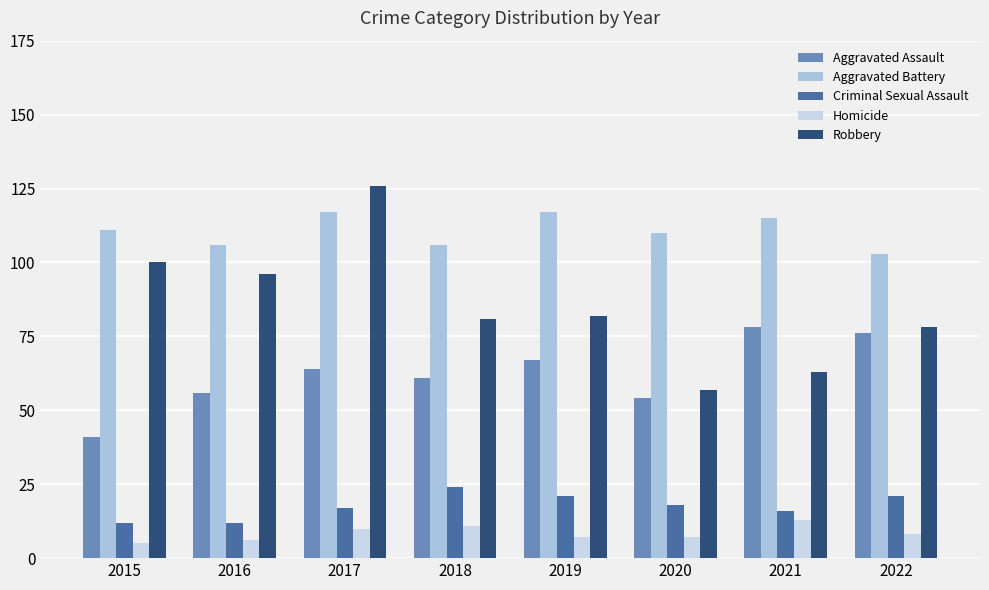

What is the difference between the Robbery values at 2016 and 2022?

18